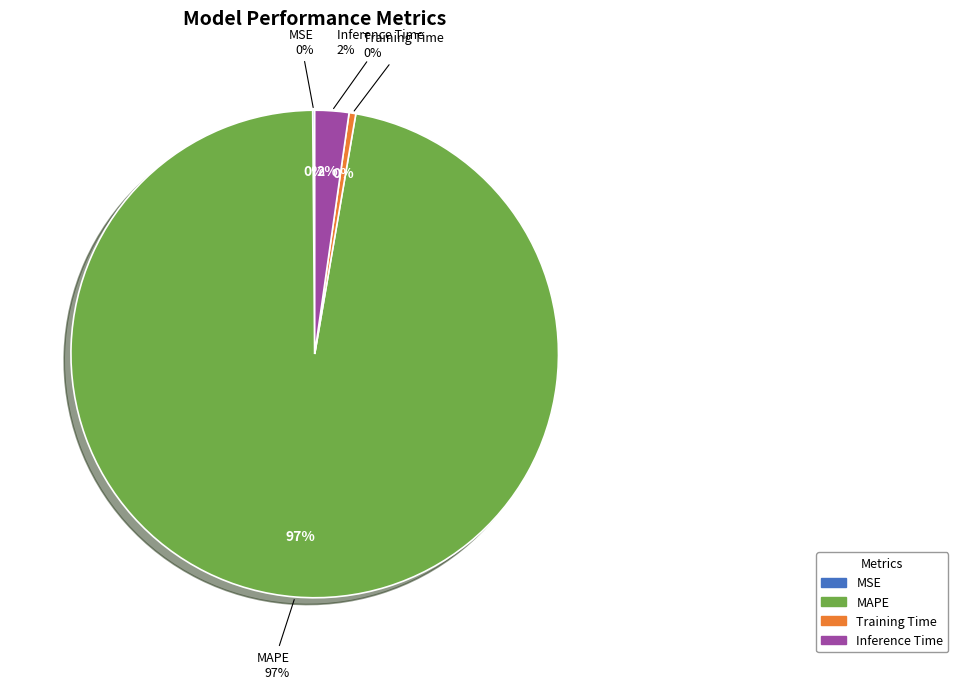

Count the number of slices in the pie.

4